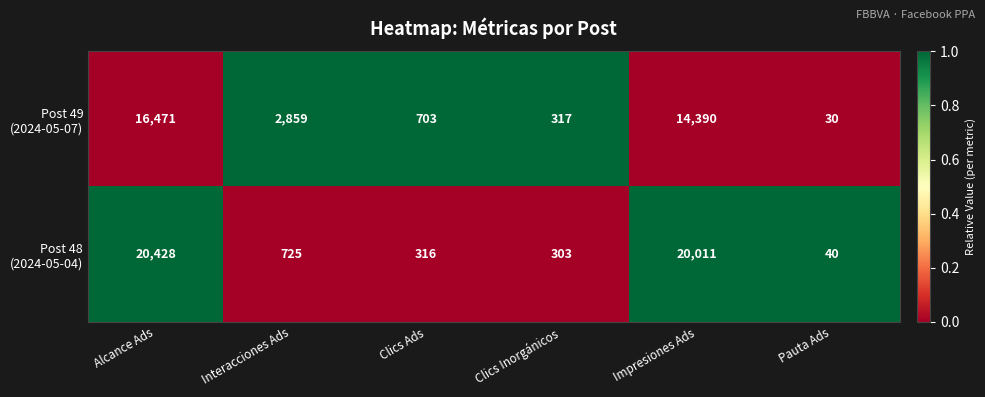

At how many categories does at least one series exceed 1666?

3